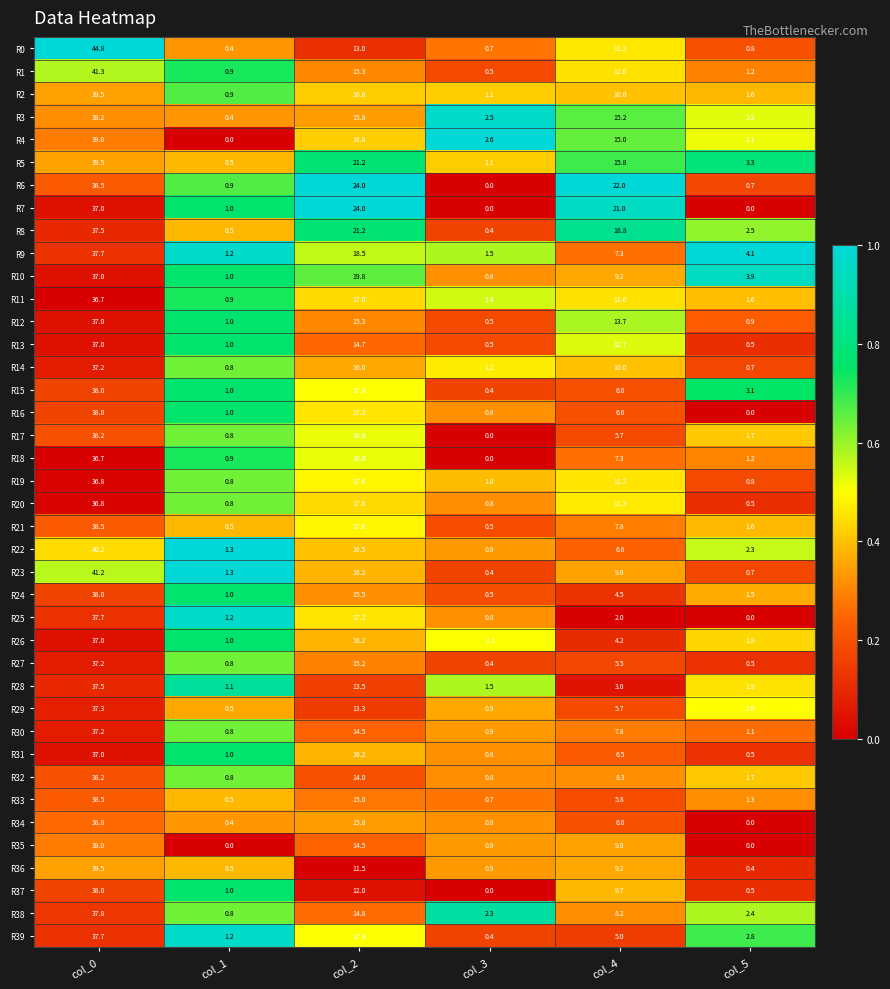

Which series has the largest total across all categories?

R6